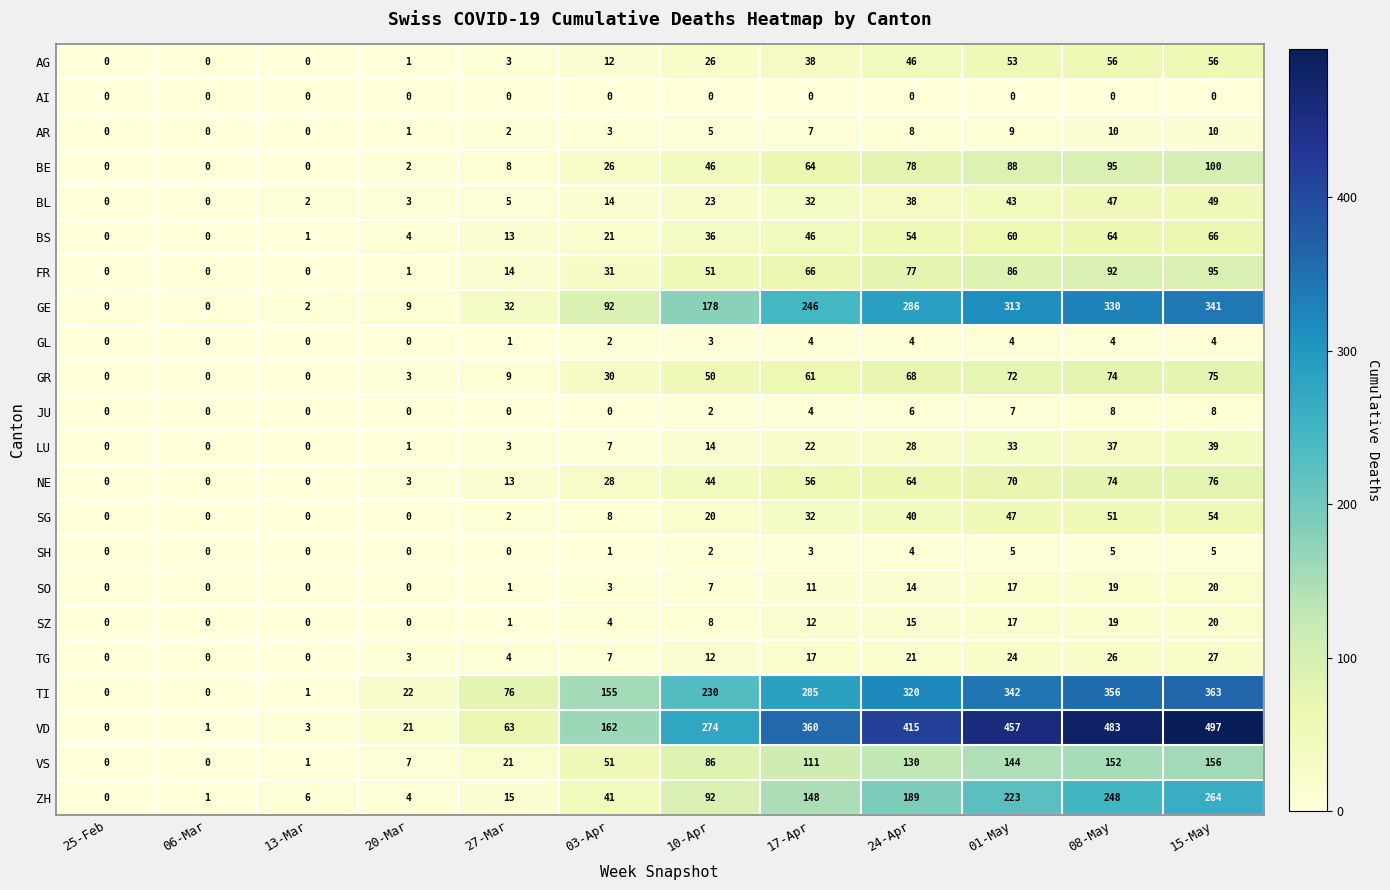

What is the spread (max minus min) of values at 15-May?

497